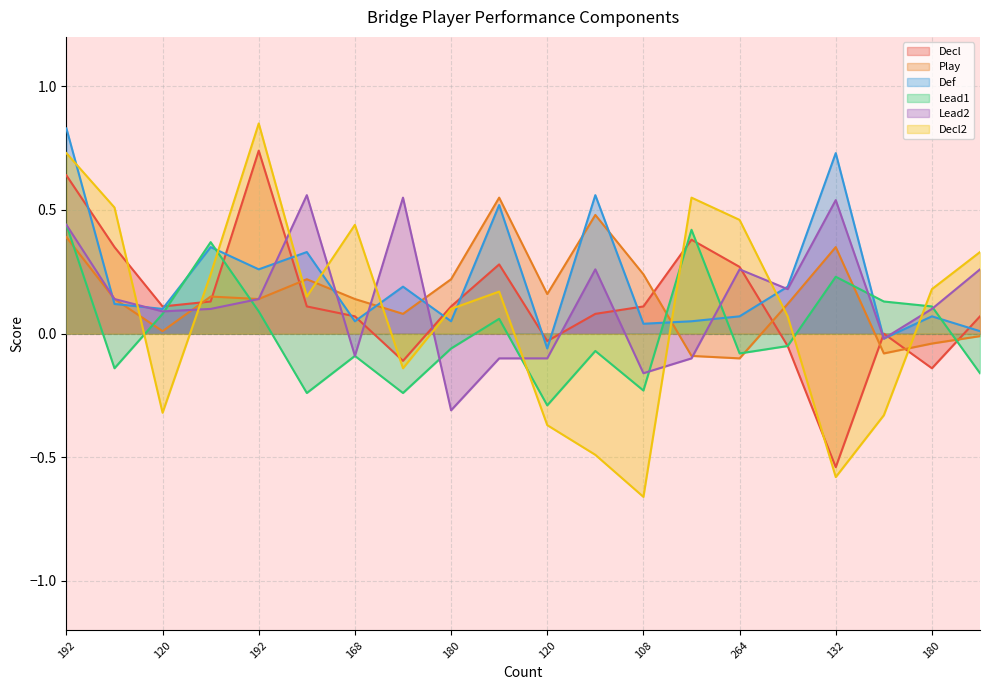

True or false: Lead2 has a value of -0.1 at 120.

True